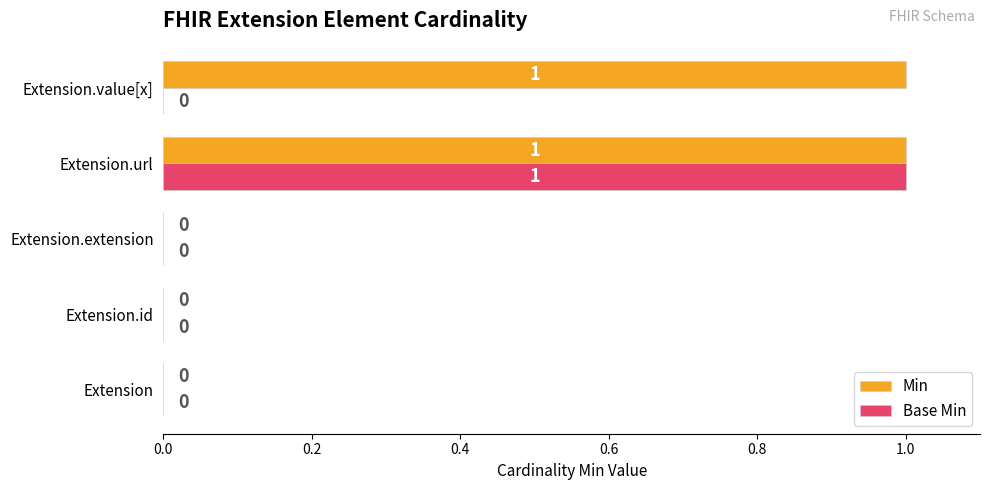

Which category has the highest value in the Base Min series?

Extension.url